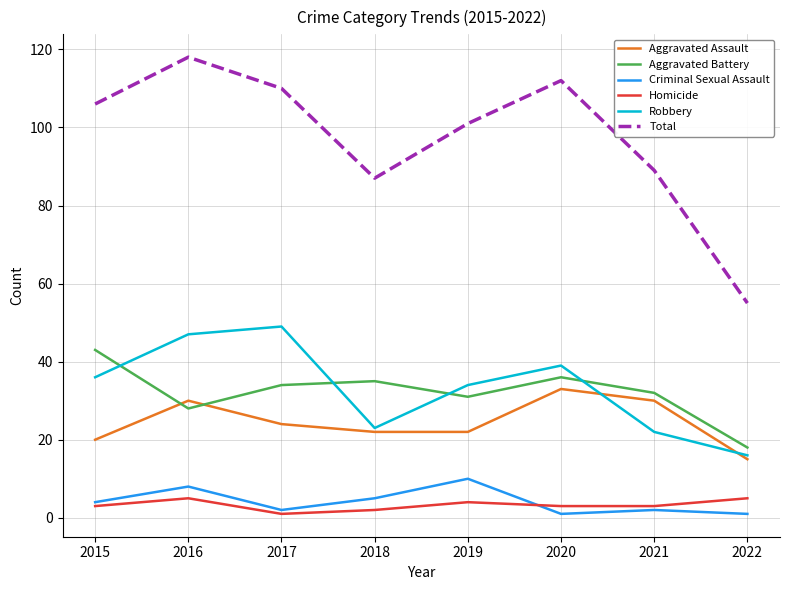

True or false: Homicide and Robbery cross at least once.

False